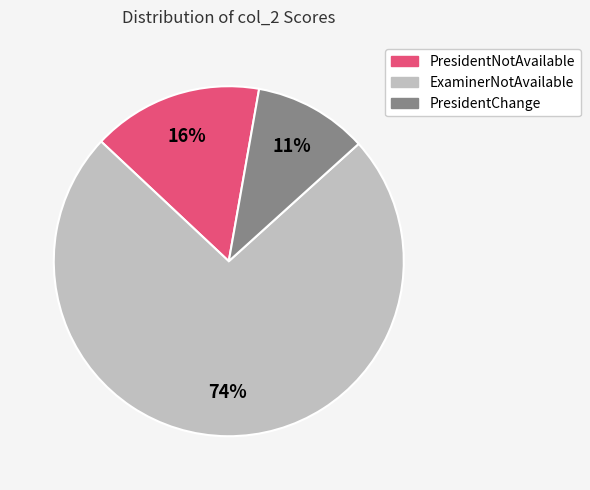

To the nearest percent, what is the average slice percentage?

33%